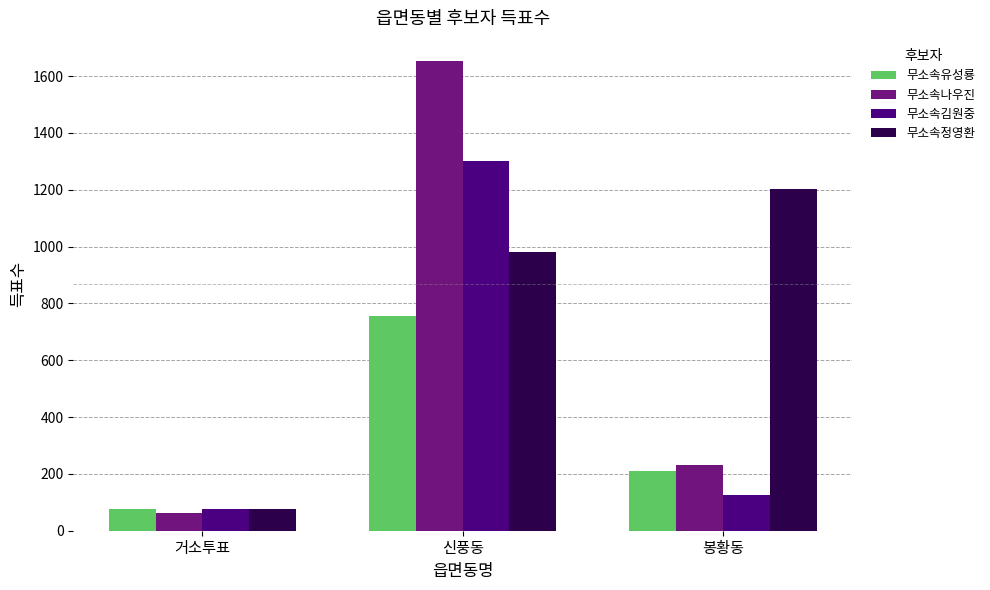

Reading right to left, list all the values displayed in this chart.

무소속유성룡: 211	756	78
무소속나우진: 232	1652	61
무소속김원중: 127	1303	75
무소속정영환: 1202	982	77